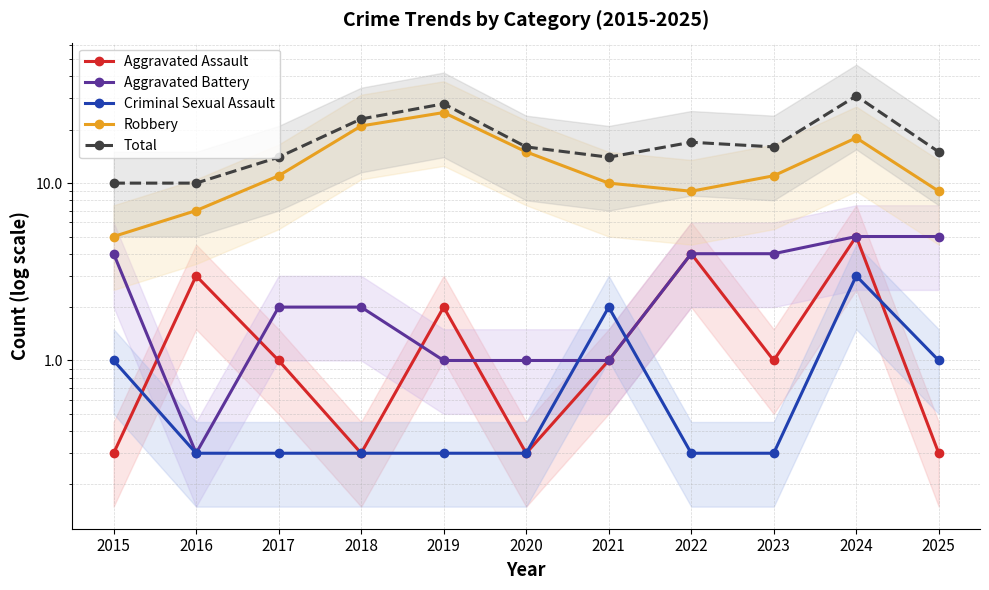

What are all the series names shown in the legend?

Aggravated Assault, Aggravated Battery, Criminal Sexual Assault, Robbery, Total